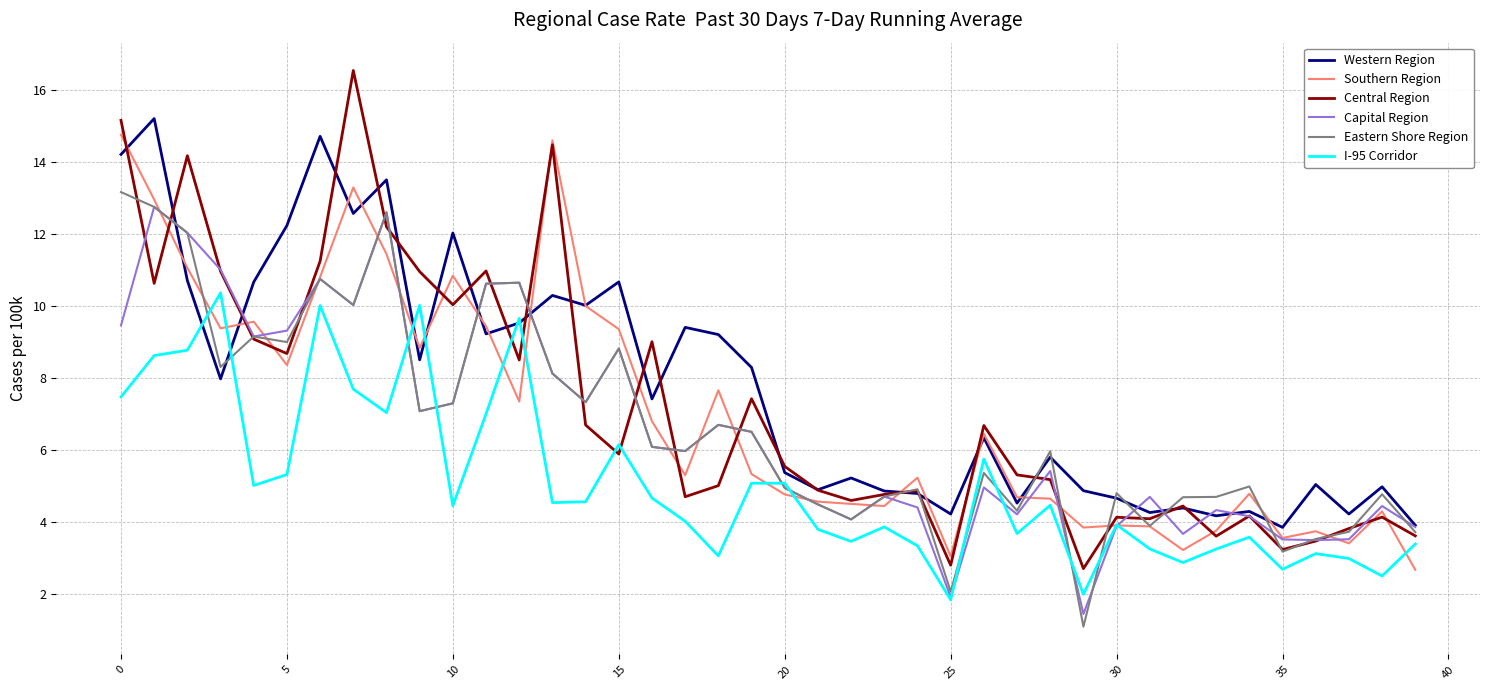

What is the minimum value for I-95 Corridor?

1.9